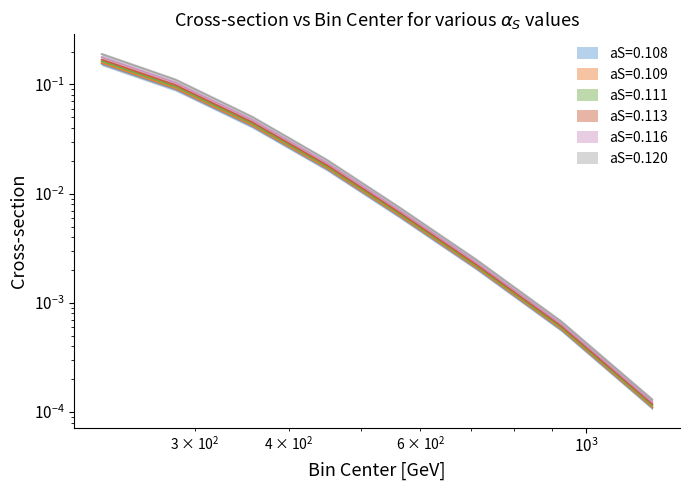

At which label is aS=0.120 closest to 0?

1225.0